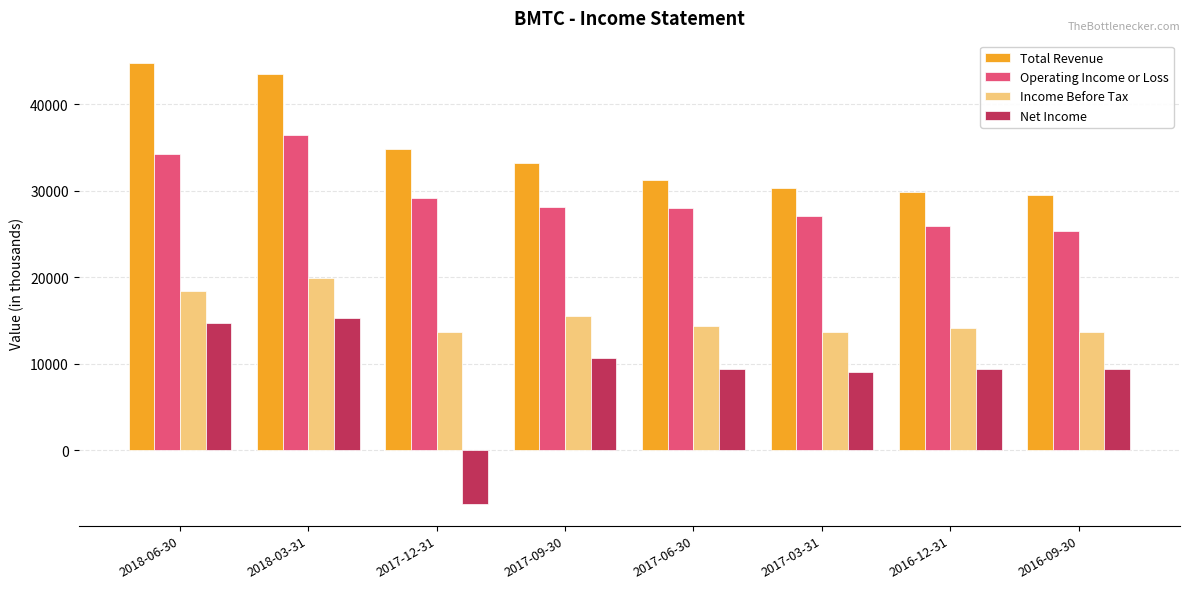

Count the number of categories in the chart.

8